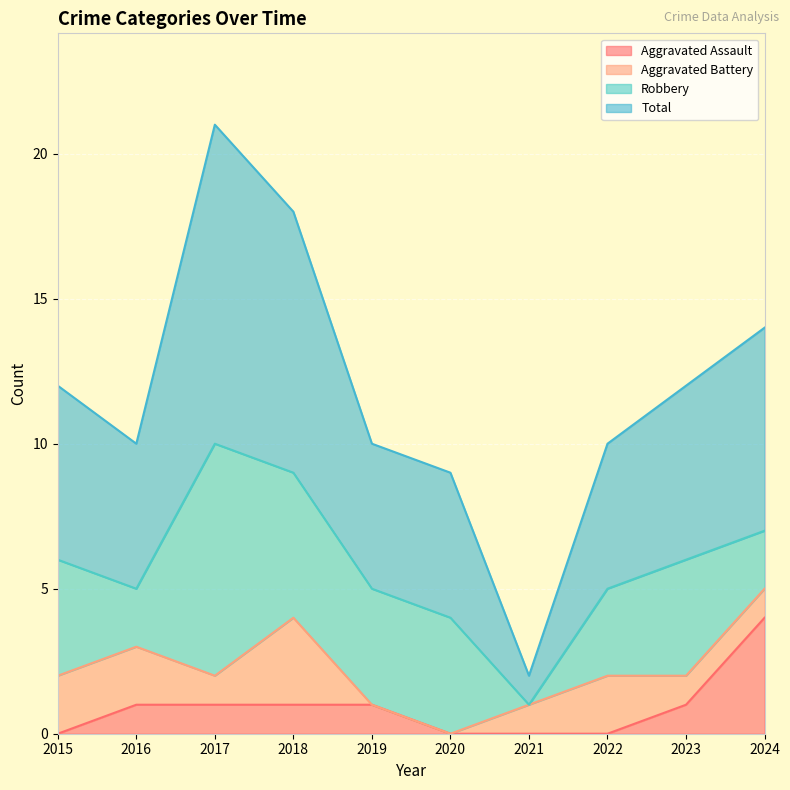

The value of Aggravated Assault at 2019 is 1. True or false?

True